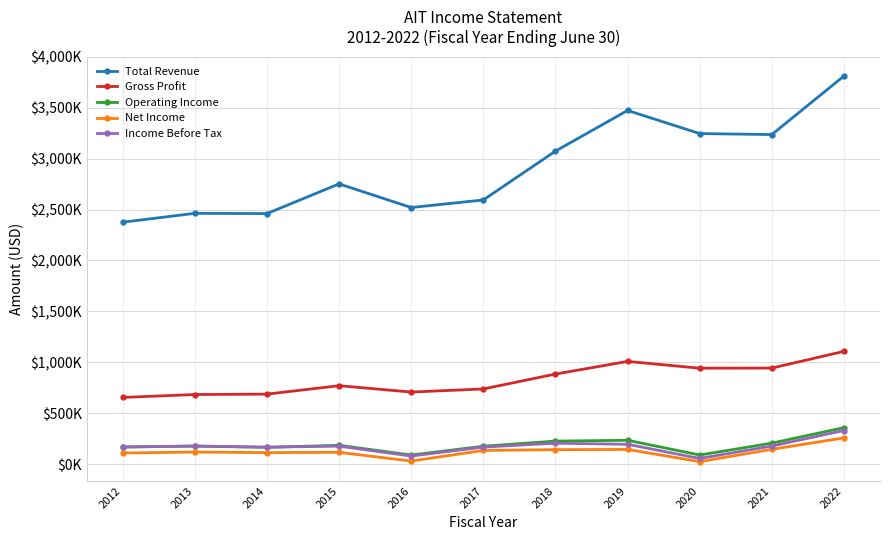

The value of Total Revenue at 2021 is 3235900. True or false?

True